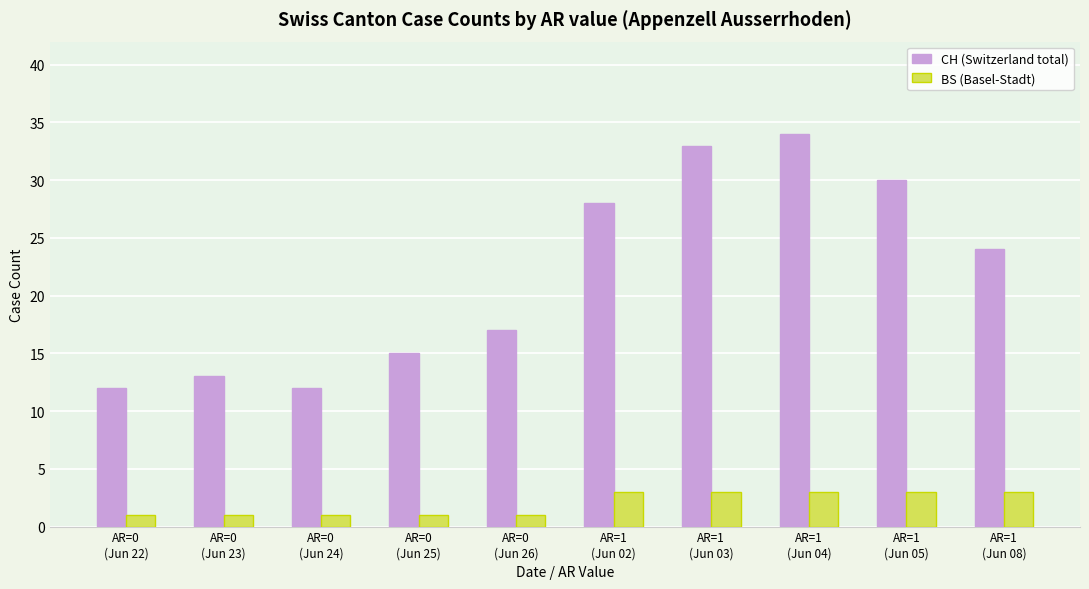

How many BS (Basel-Stadt) values are between 1 and 3?

10